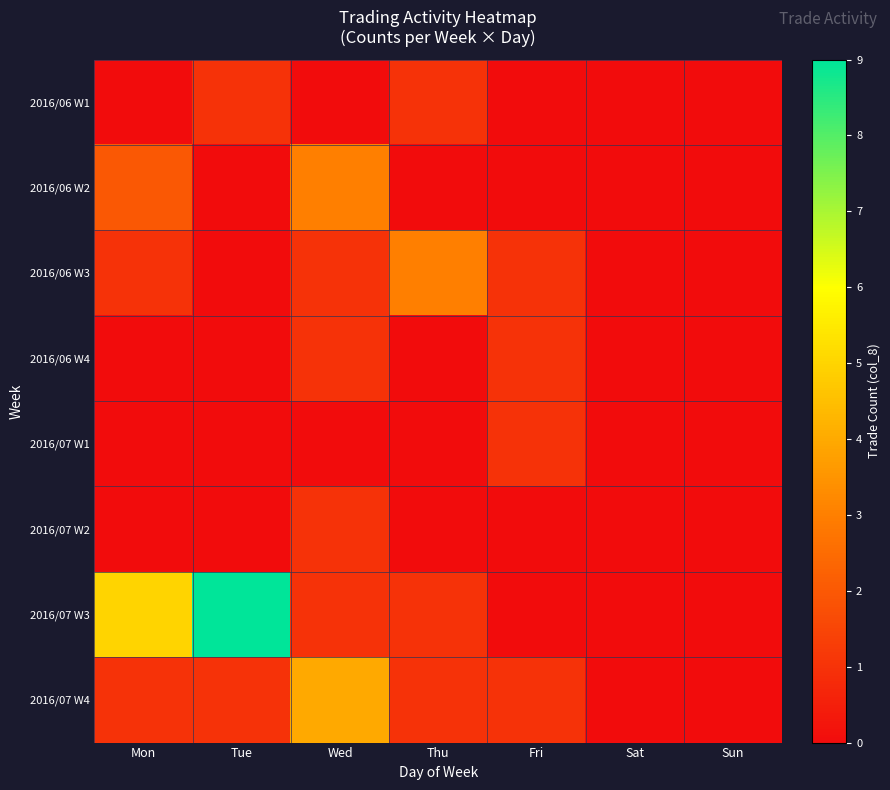

Rank the series at Mon from lowest to highest value.

2016/06 W1, 2016/06 W4, 2016/07 W1, 2016/07 W2, 2016/06 W3, 2016/07 W4, 2016/06 W2, 2016/07 W3